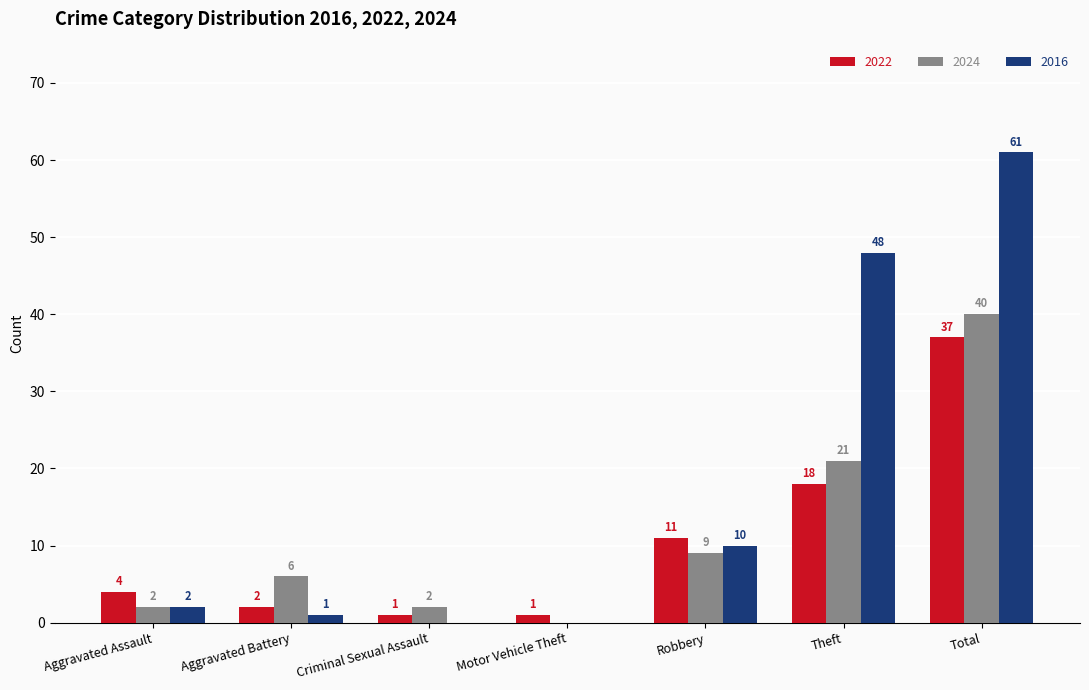

How many distinct data groups are displayed?

3